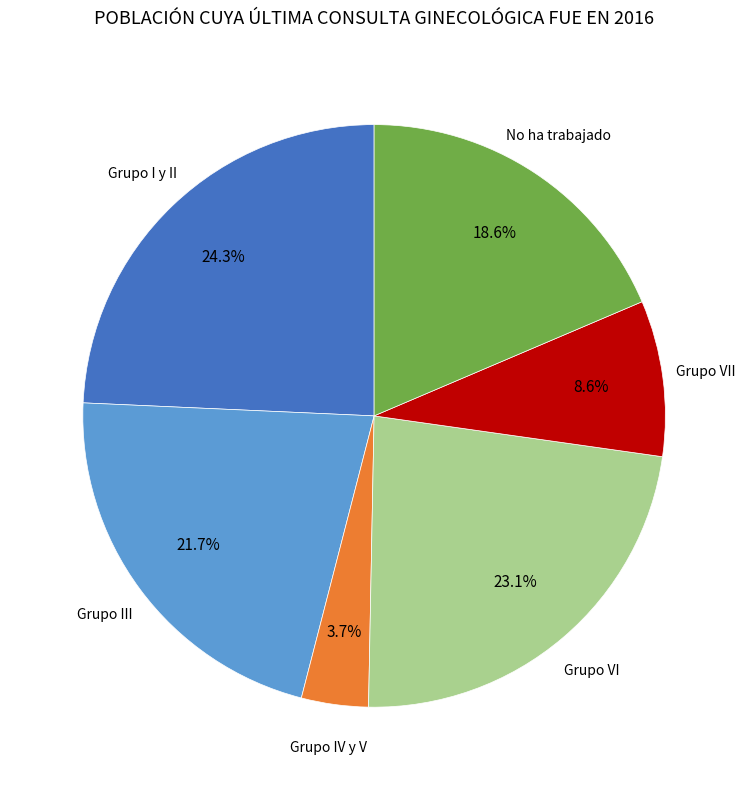

To the nearest percent, what is the difference between the largest and smallest slice percentages?

21%